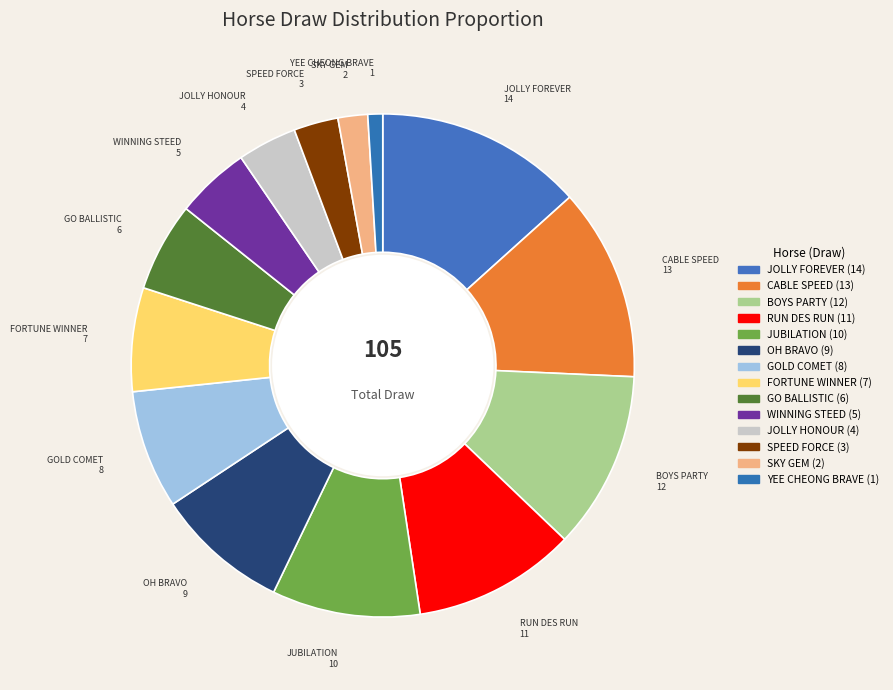

What is the ratio of the value at GO BALLISTIC to the value at OH BRAVO?

0.7